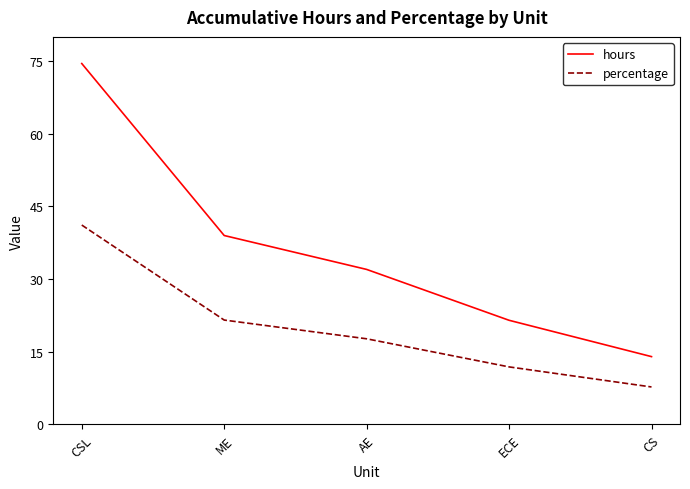

What is the spread (max minus min) of values at CSL?

33.3